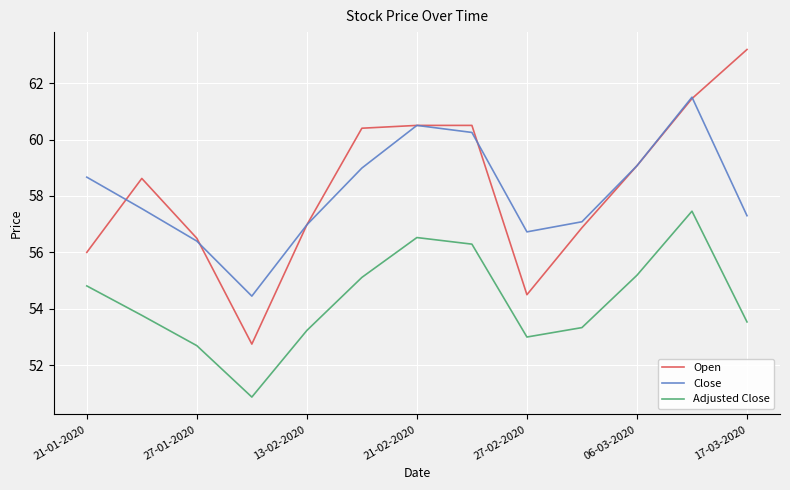

True or false: Adjusted Close and Close intersect in this chart.

False